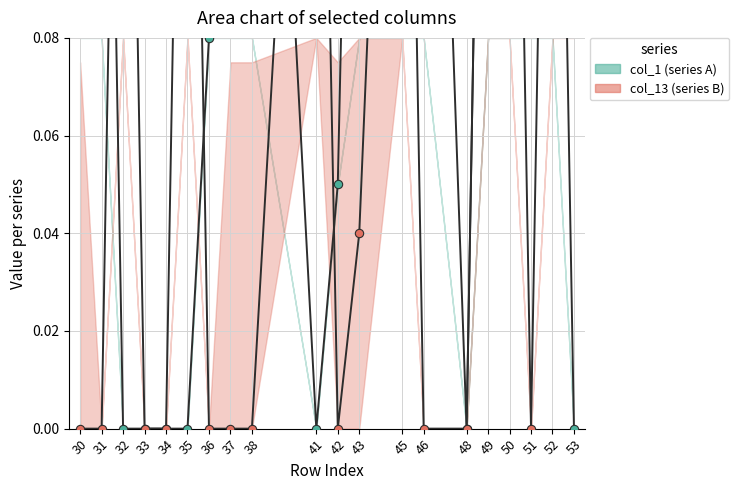

What is the maximum value shown in the chart?

0.2